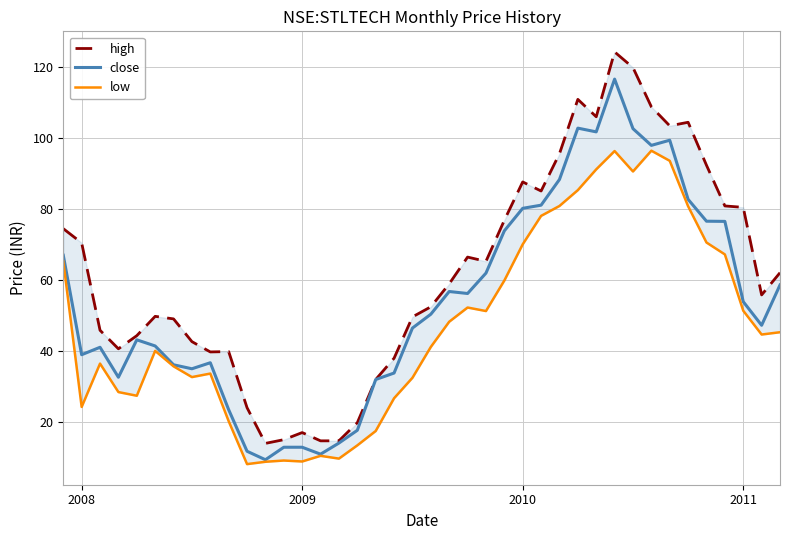

What is the value of the low point at the 13th from the left?

9.1